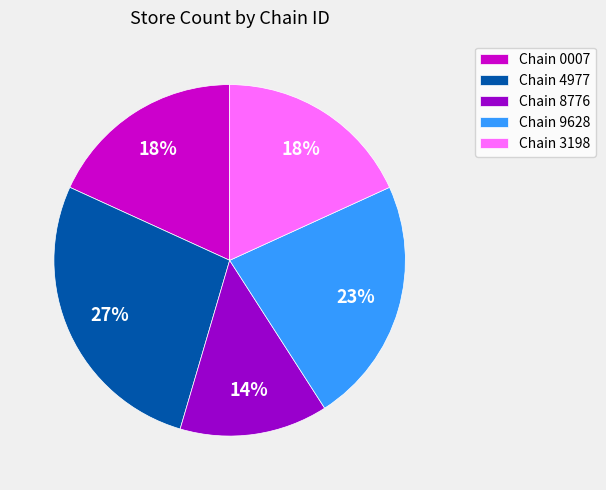

To the nearest percent, what is the average slice percentage?

20%